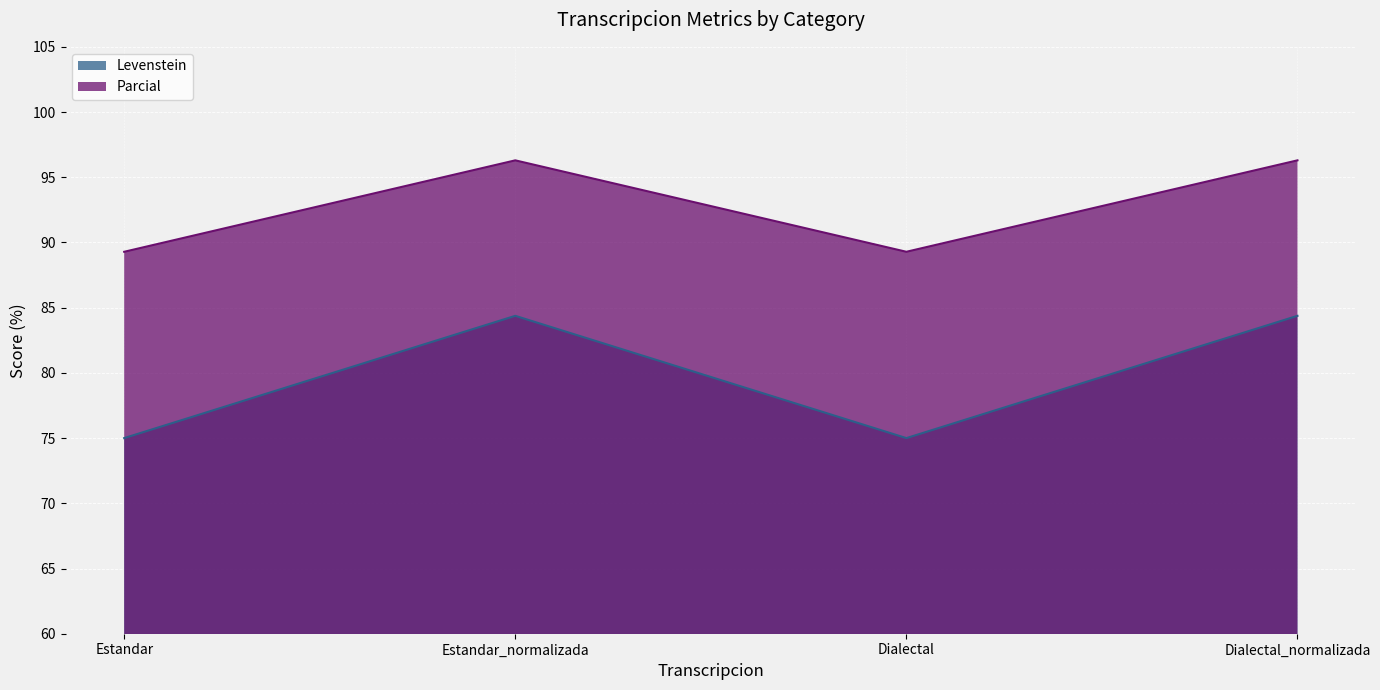

What is the sum of the Parcial values at Dialectal and Estandar_normalizada?

185.6